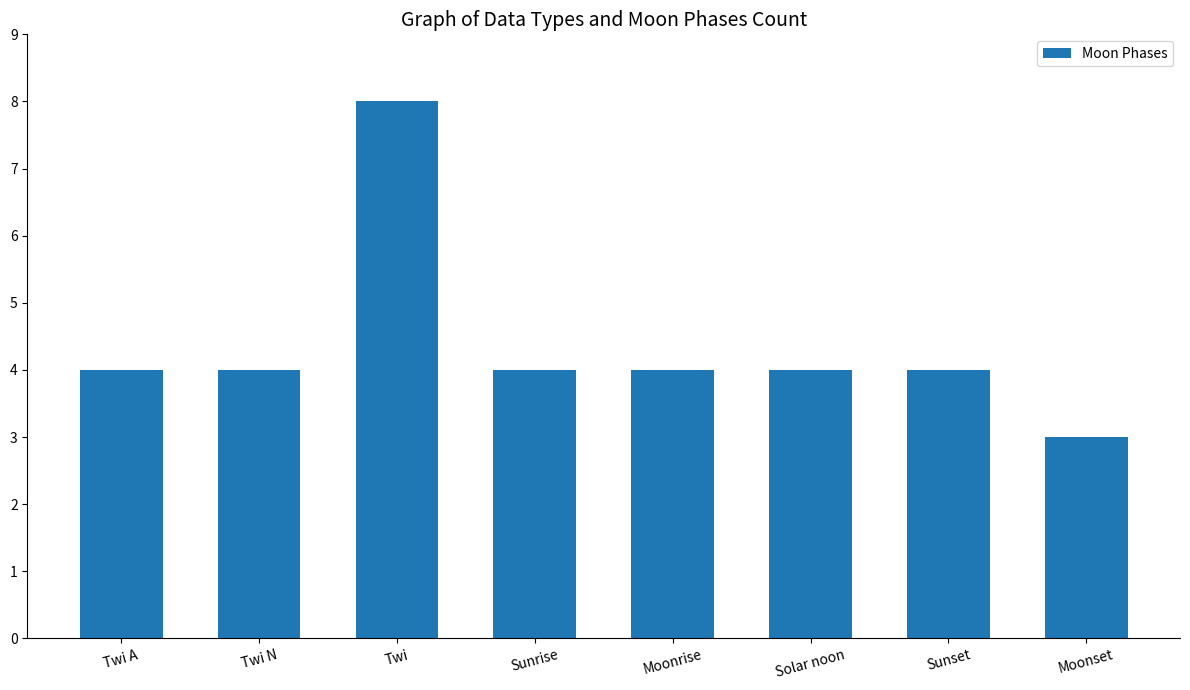

What is the difference between the values at Moonrise and Twi?

4